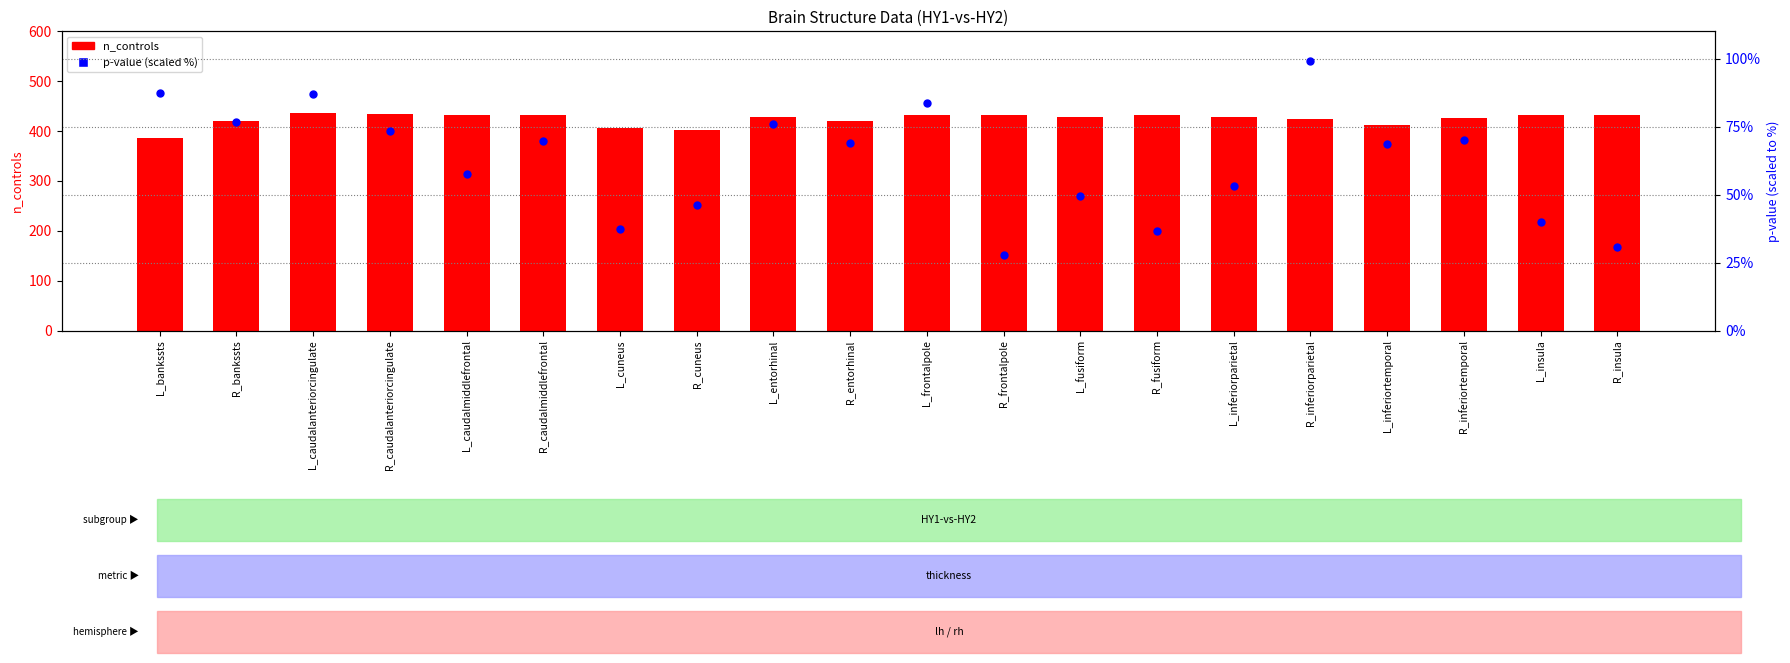

At which category is the sum across all series the highest?

L_caudalanteriorcingulate